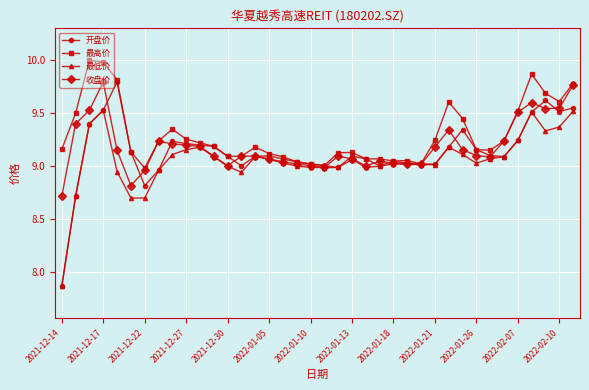

Does the chart display data point markers on the line(s)?

Yes